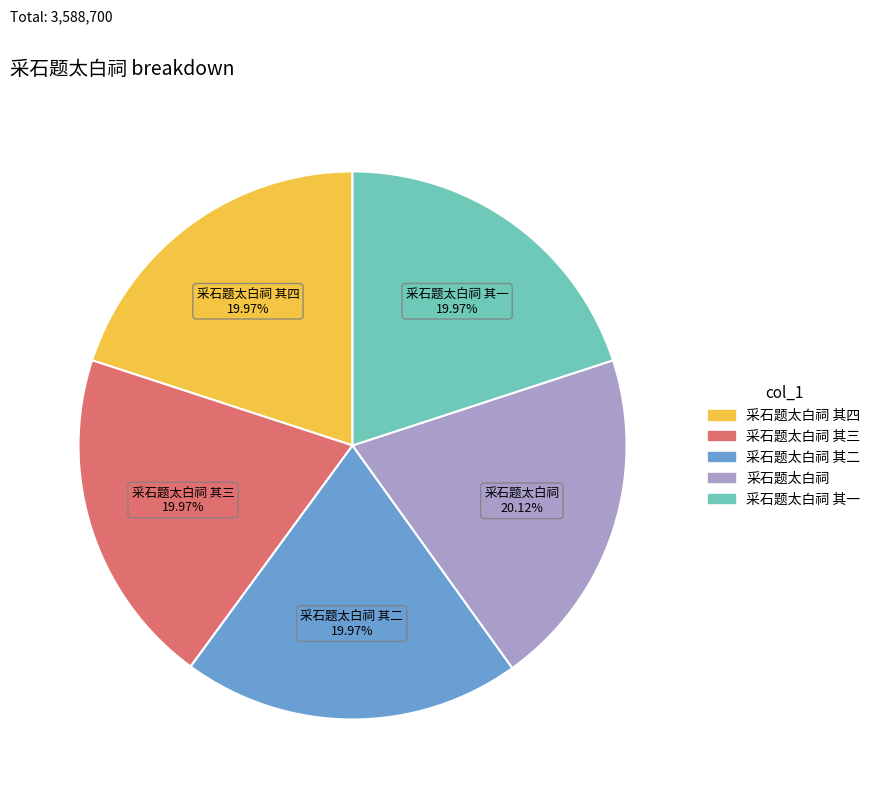

How many slices are in this pie chart?

5